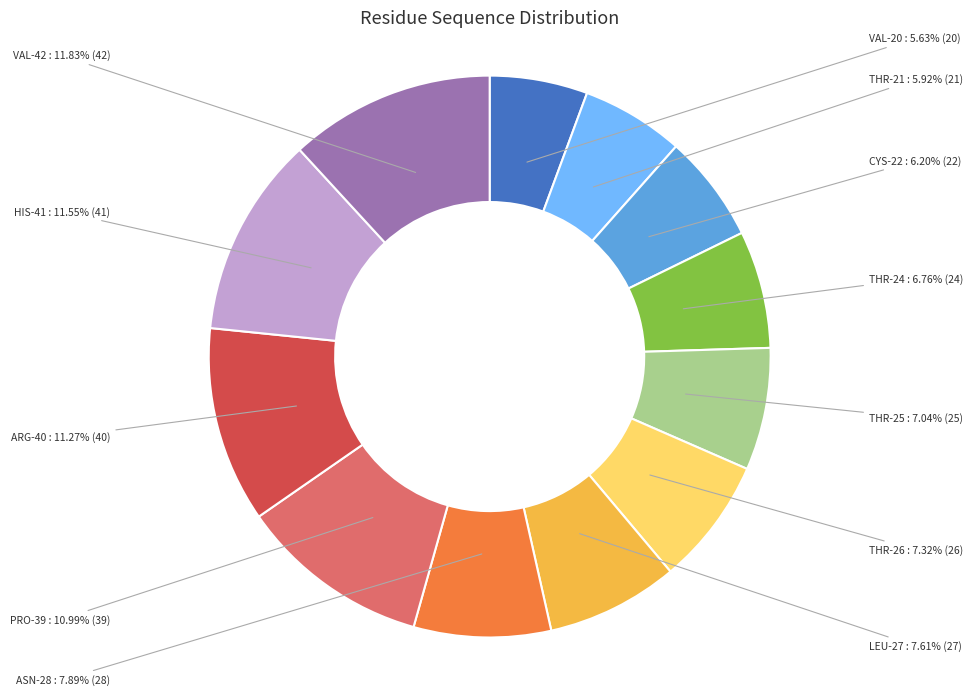

Is there any slice that represents more than half of the pie?

No